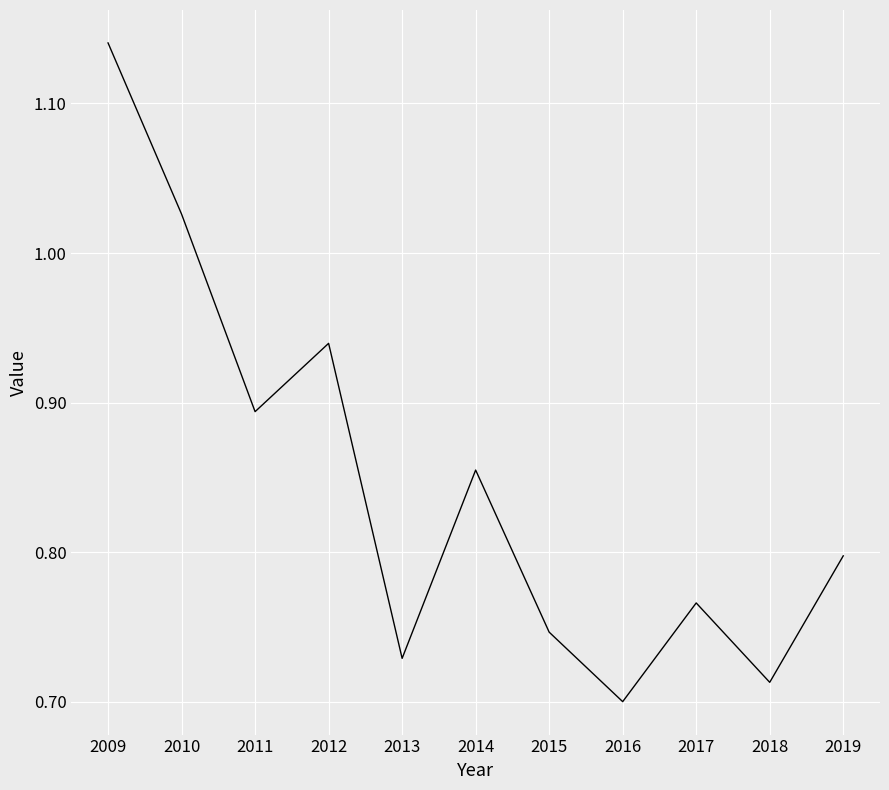

Where is the data nearest to the value 0?

2016